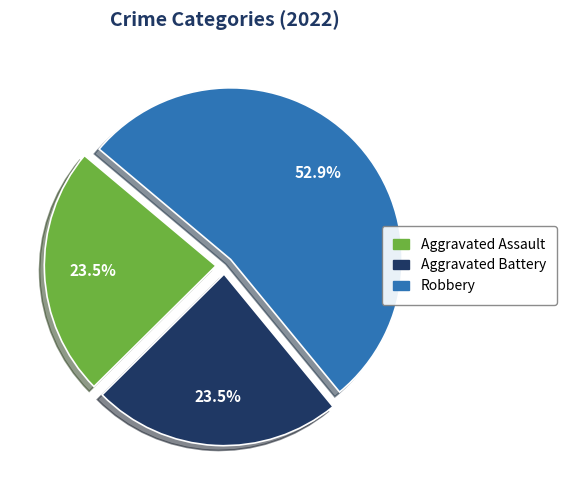

Is there any slice that represents more than half of the pie?

Yes